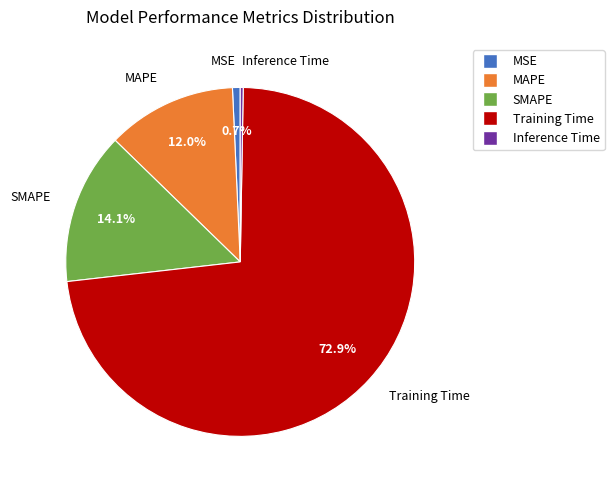

Which has a higher value, SMAPE or MSE?

SMAPE